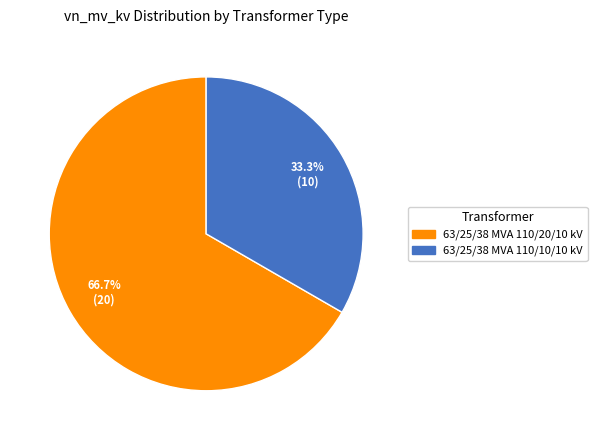

What percentage is the 63/25/38 MVA 110/20/10 kV slice, to the nearest percent?

67%